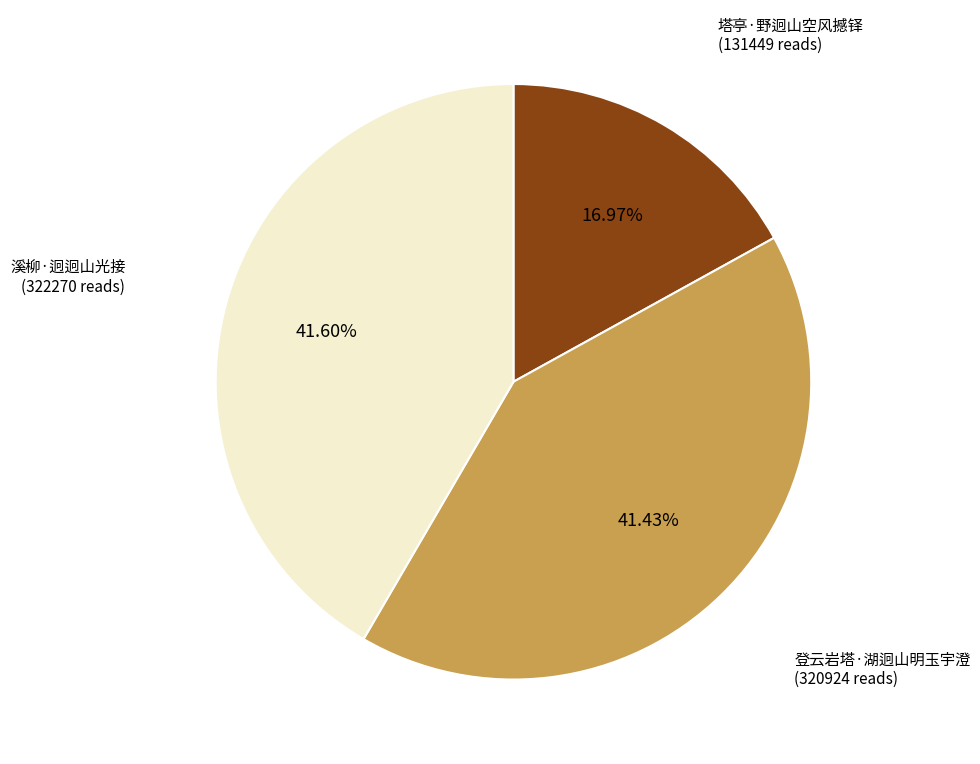

Is there a majority slice in this chart?

No